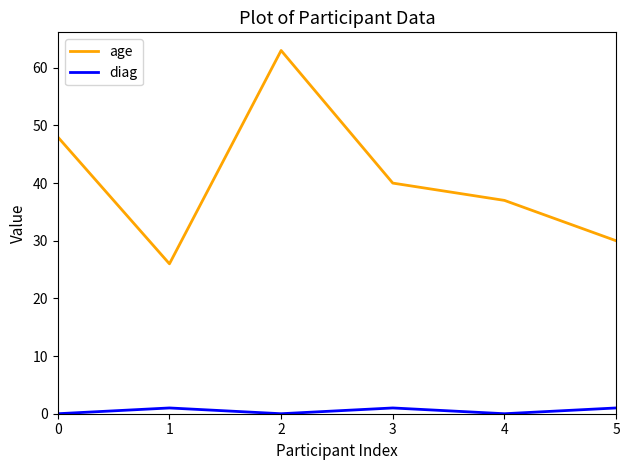

Rank the categories by age value from highest to lowest.

2, 0, 3, 4, 5, 1